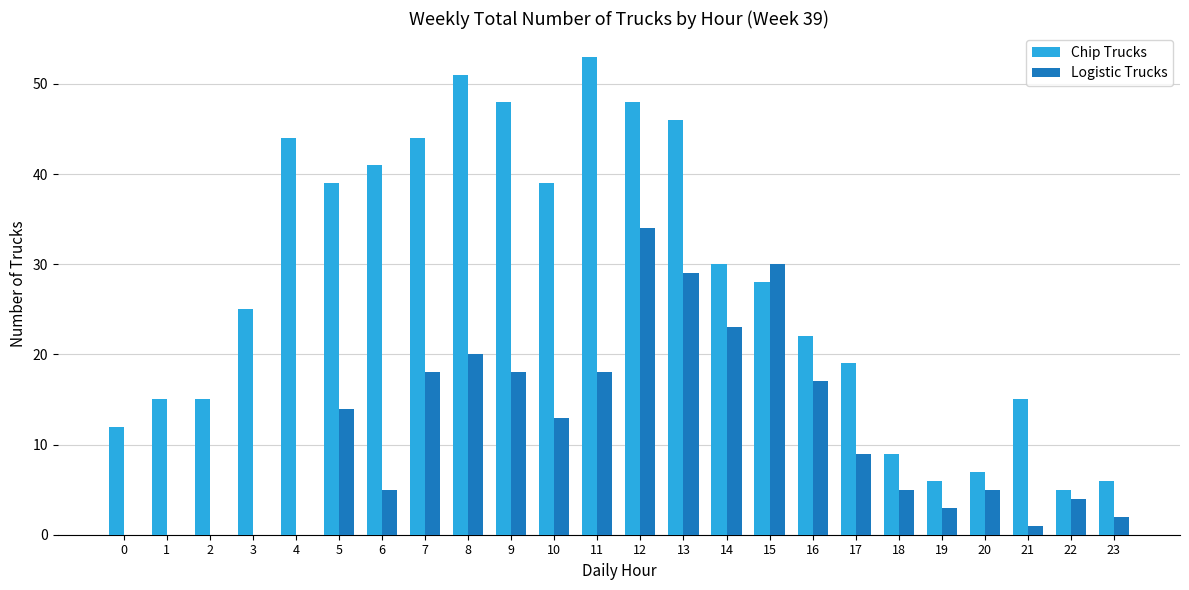

Where does the Chip Trucks series first go above 28?

4